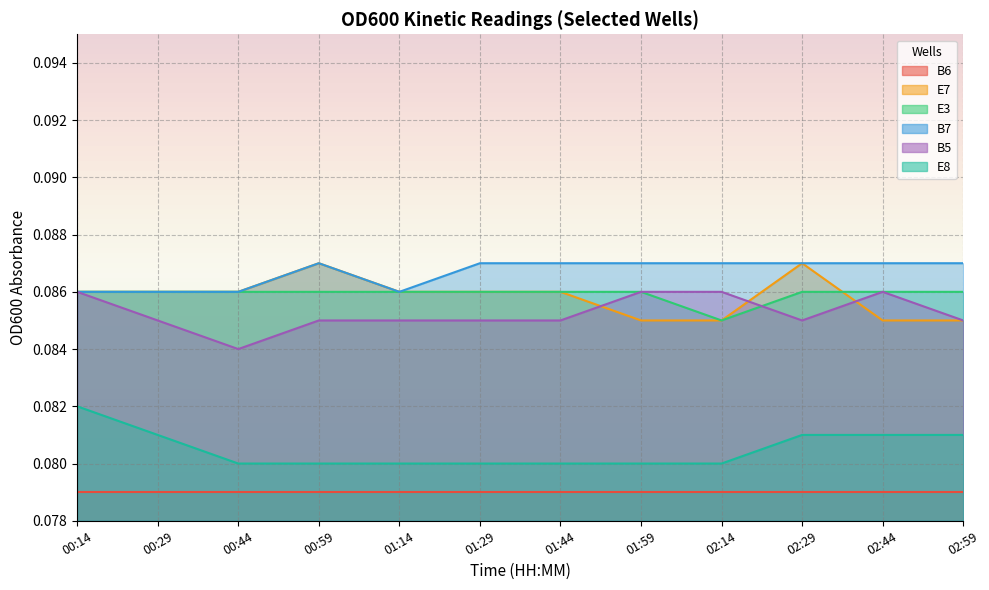

Which series ends up on top after the final intersection of B5 and E3?

E3